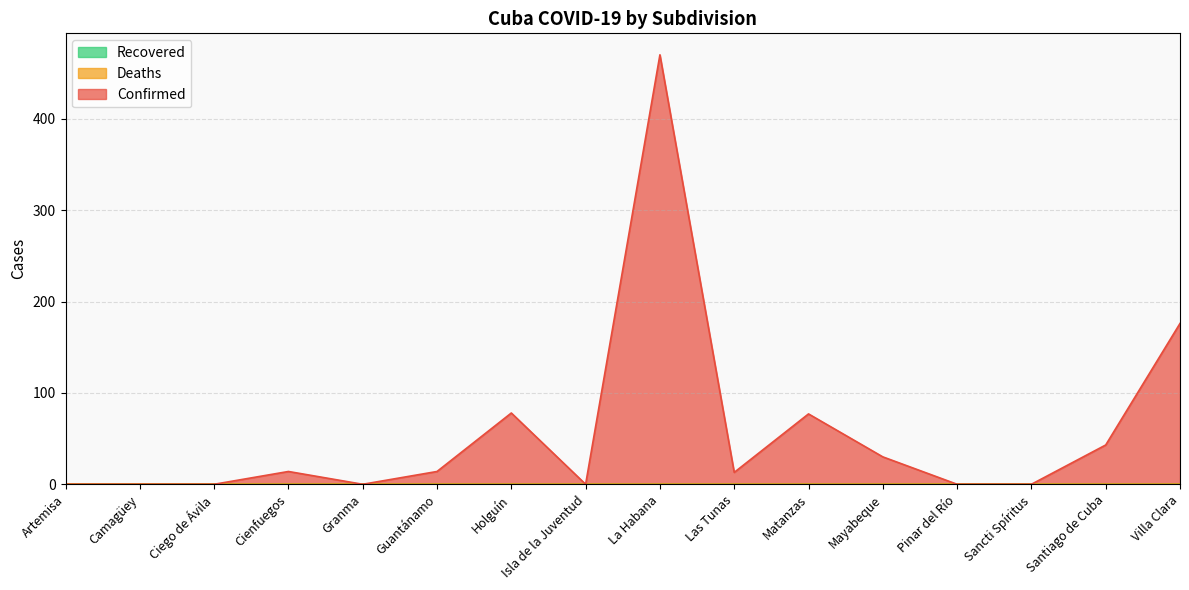

Between Mayabeque and Las Tunas, which is larger?

Mayabeque